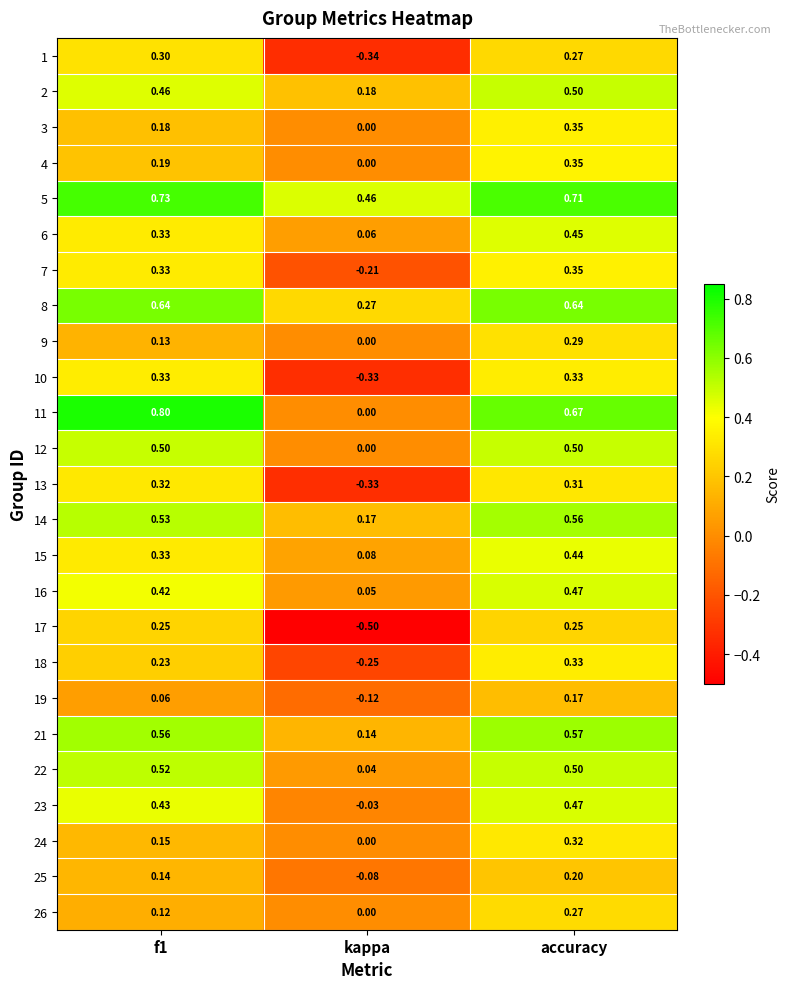

At which label does 22 reach its minimum?

kappa